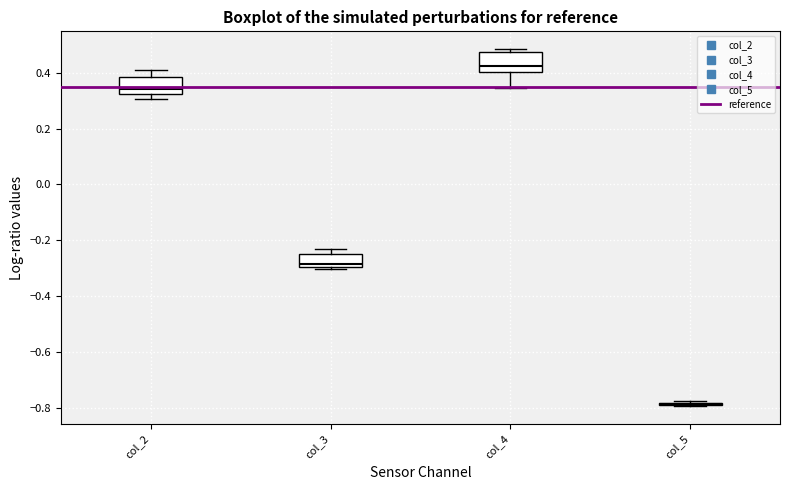

Reading left to right, transcribe this box plot: for each box, give where its median line is, the range the box spans, and where its two whiskers end, as read against the y-axis. The values are not printed on the chart, so give them approximately, as read against the axis.

col_2: median 0.34, box 0.32 to 0.38, whiskers 0.30 to 0.42
col_3: median -0.28, box -0.30 to -0.24, whiskers -0.30 (just below the box's lower edge) to -0.24 (just above the box's upper edge)
col_4: median 0.42, box 0.40 to 0.48, whiskers 0.34 to 0.48 (just above the box's upper edge)
col_5: box collapsed to a line at -0.78, whiskers -0.80 to -0.78